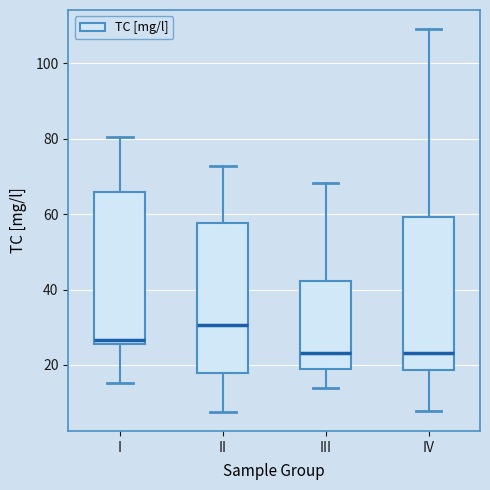

Which box has the highest median line?

II